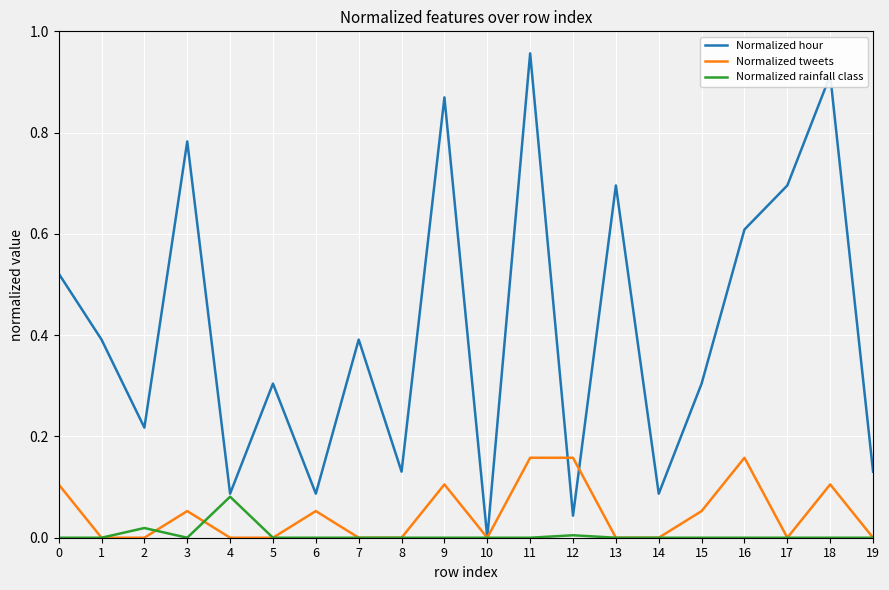

At which category is the sum across all series the highest?

11